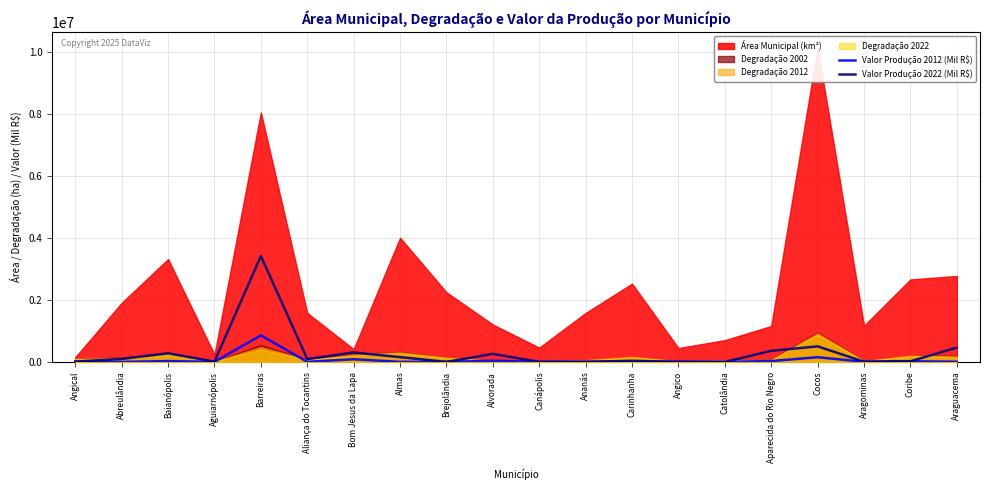

Is it true that Valor Produção 2012 (Mil R$) equals 11289 at Araguacema?

False